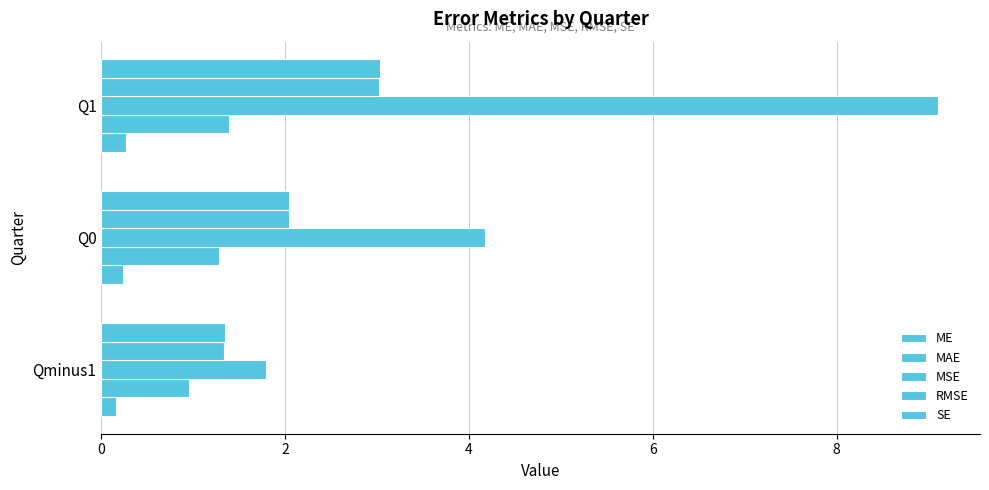

How many distinct data groups are displayed?

5